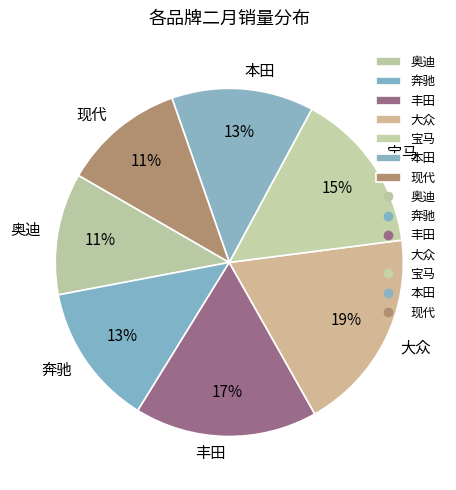

Does any single category account for the majority?

No